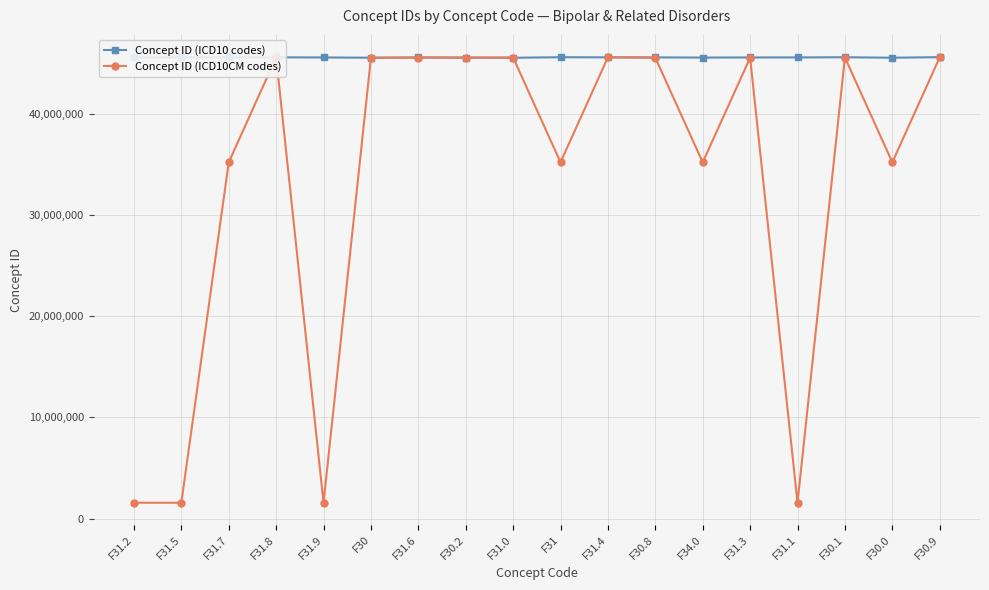

Which series has the widest spread of values?

Concept ID (ICD10CM codes)